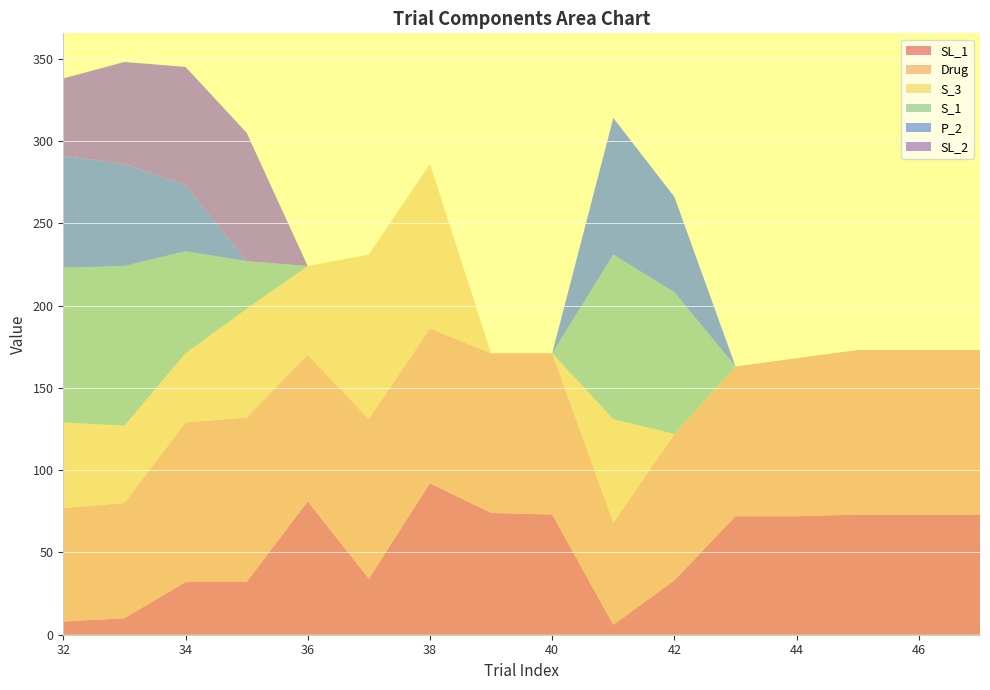

Reading left to right, what are all the values shown in this chart?

SL_1: 8	10	32	32	81	34	92	74	73	6	33	72	72	73	73	73
Drug: 69	70	97	100	89	97	94	97	98	62	89	91	96	100	100	100
S_3: 52	47	42	66	54	100	100	0	0	63	0	0	0	0	0	0
S_1: 94	97	62	29	0	0	0	0	0	100	86	0	0	0	0	0
P_2: 68	62	40	0	0	0	0	0	0	83	58	0	0	0	0	0
SL_2: 47	62	72	78	0	0	0	0	0	0	0	0	0	0	0	0